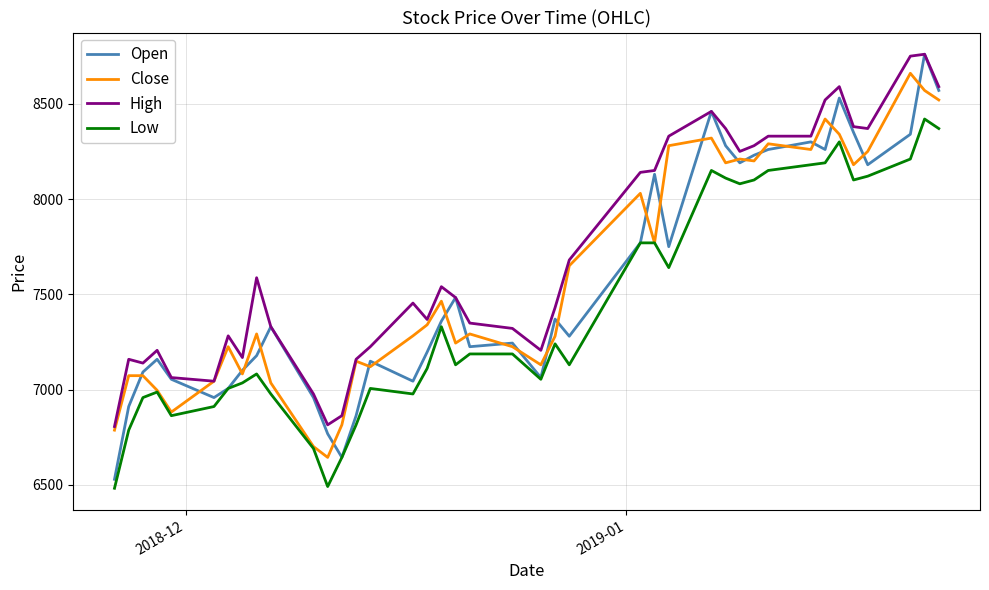

What is the sum of all High values?

308254